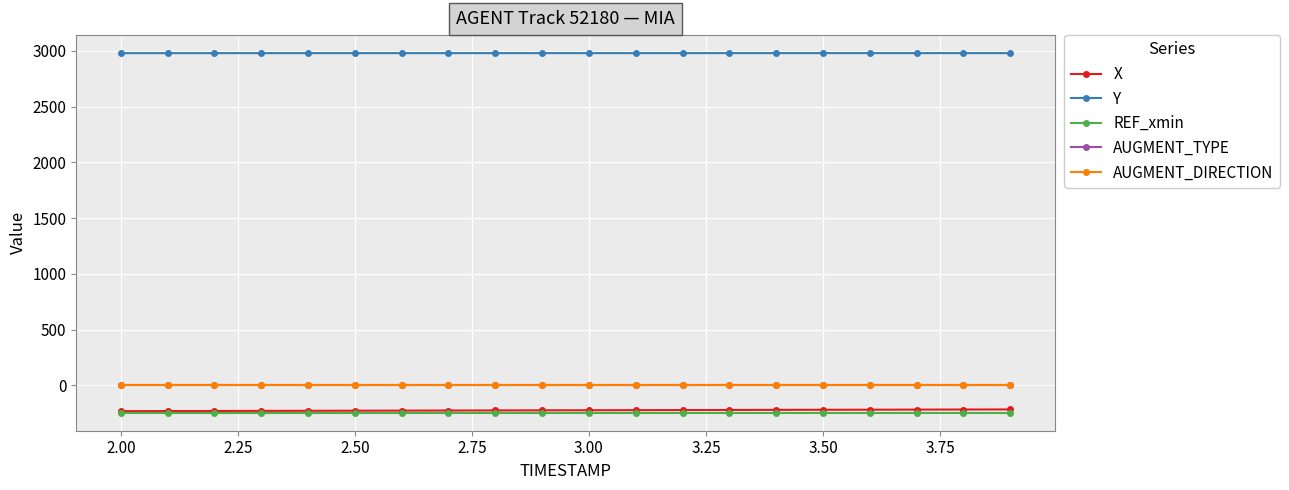

What is the maximum value for X?

-215.7